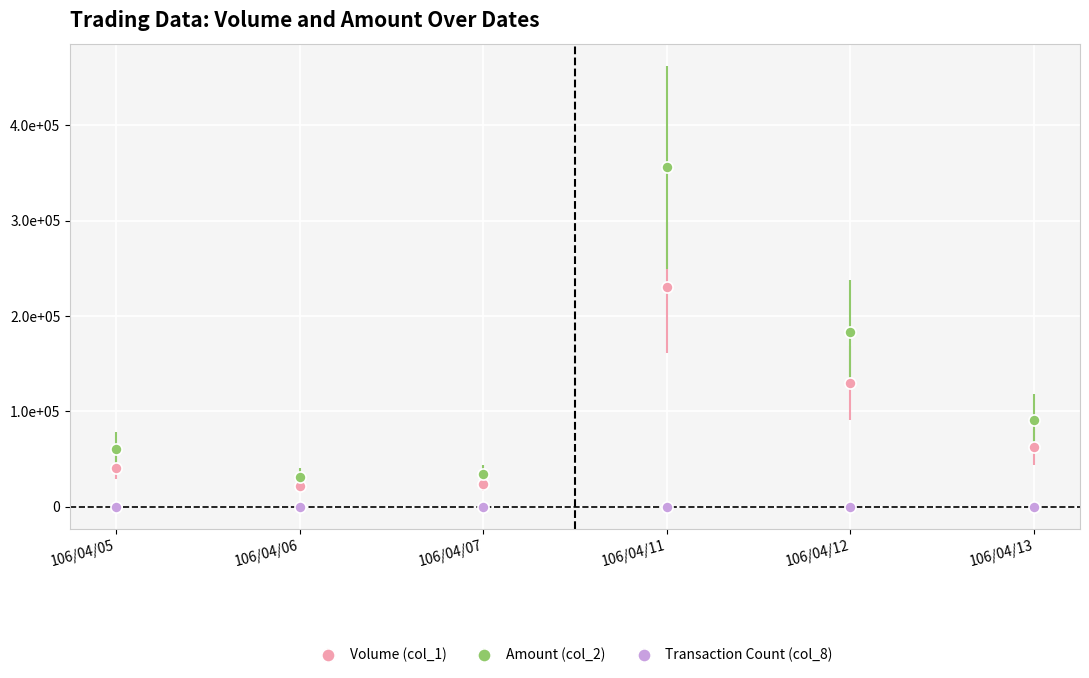

Which series has the largest range (max minus min)?

Amount (col_2)